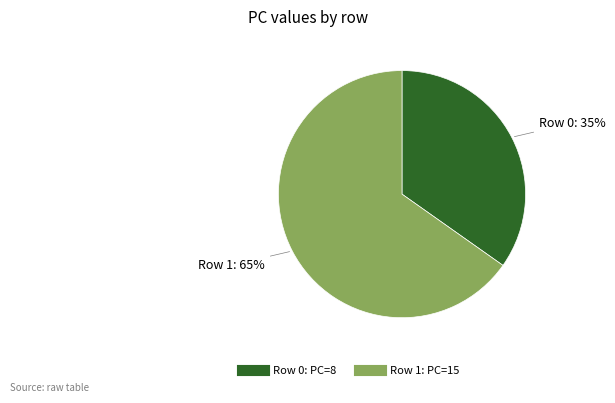

To the nearest percent, what is the difference between the largest and smallest slice percentages?

30%